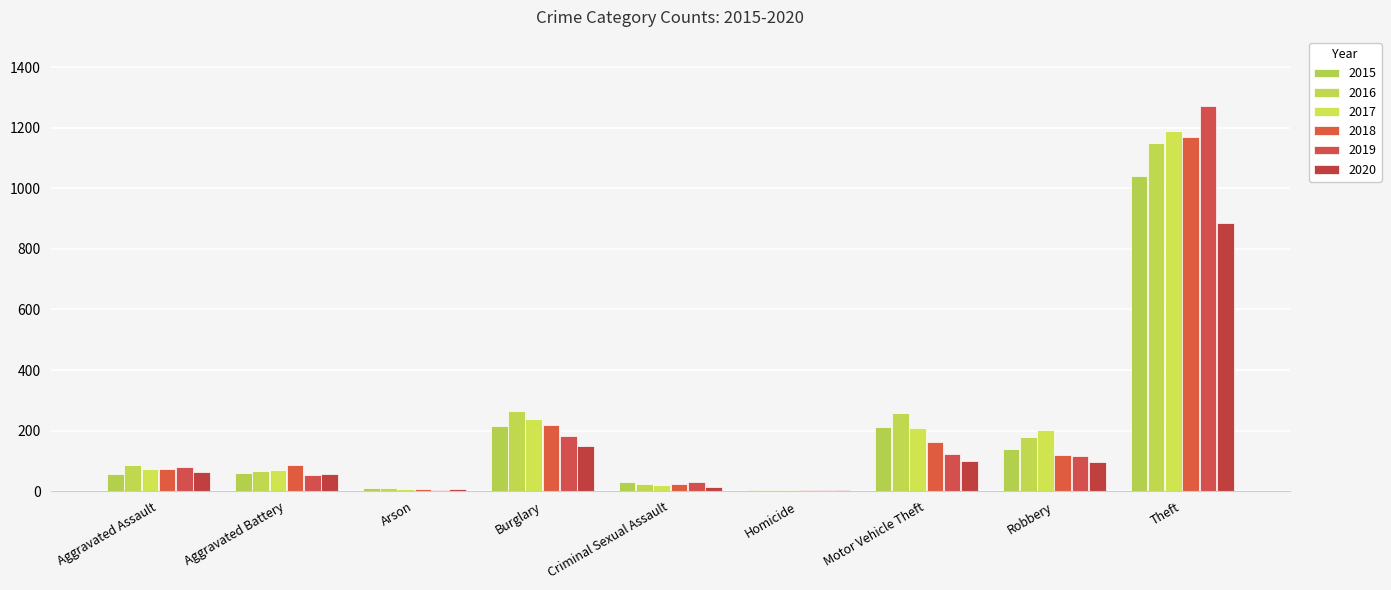

Count the number of data series in this chart.

6